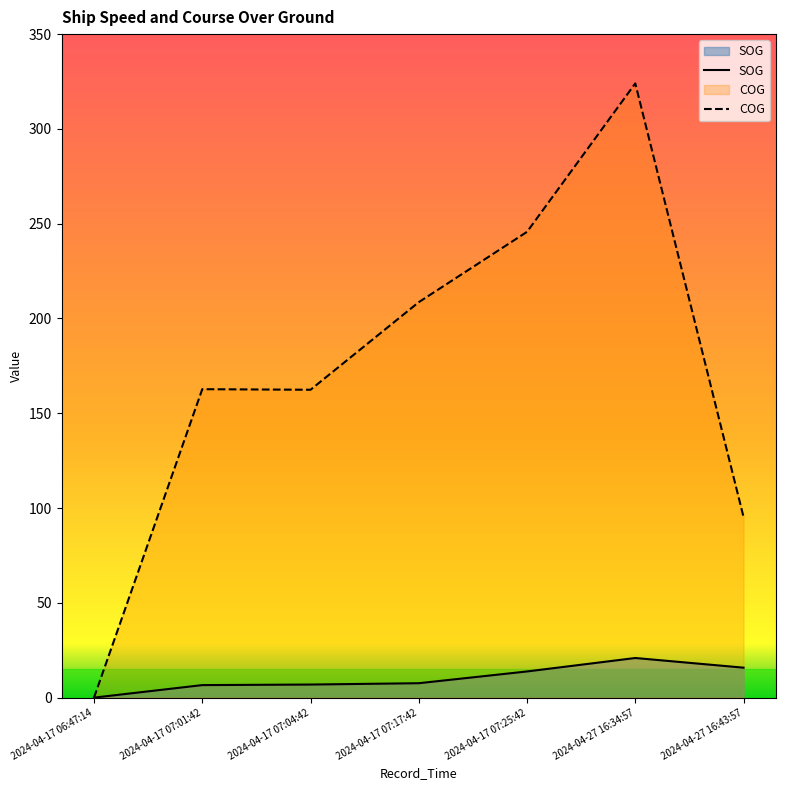

True or false: SOG and COG intersect in this chart.

False